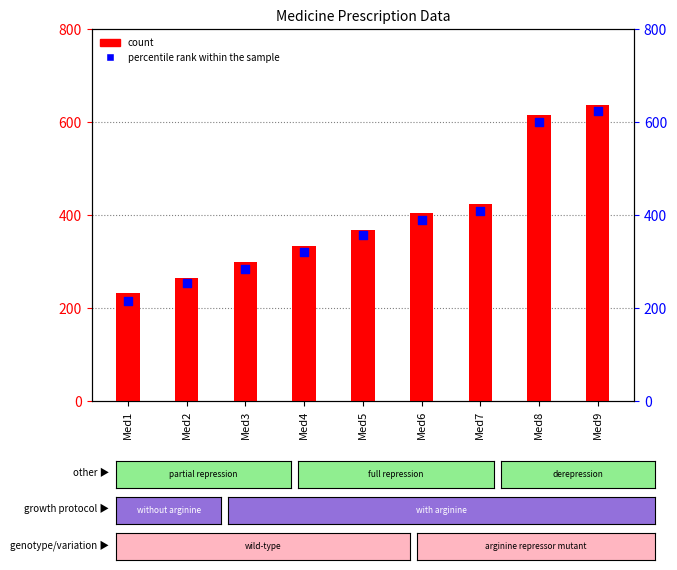

At how many categories does at least one series exceed 368?

4